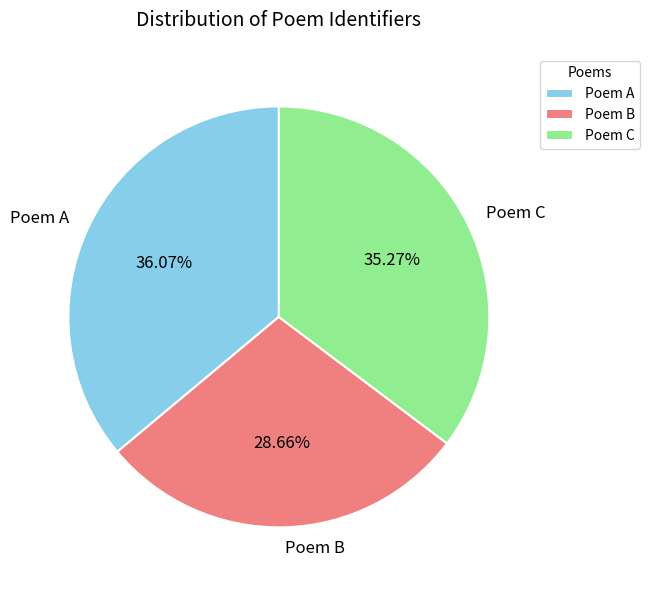

Count the number of slices in the pie.

3